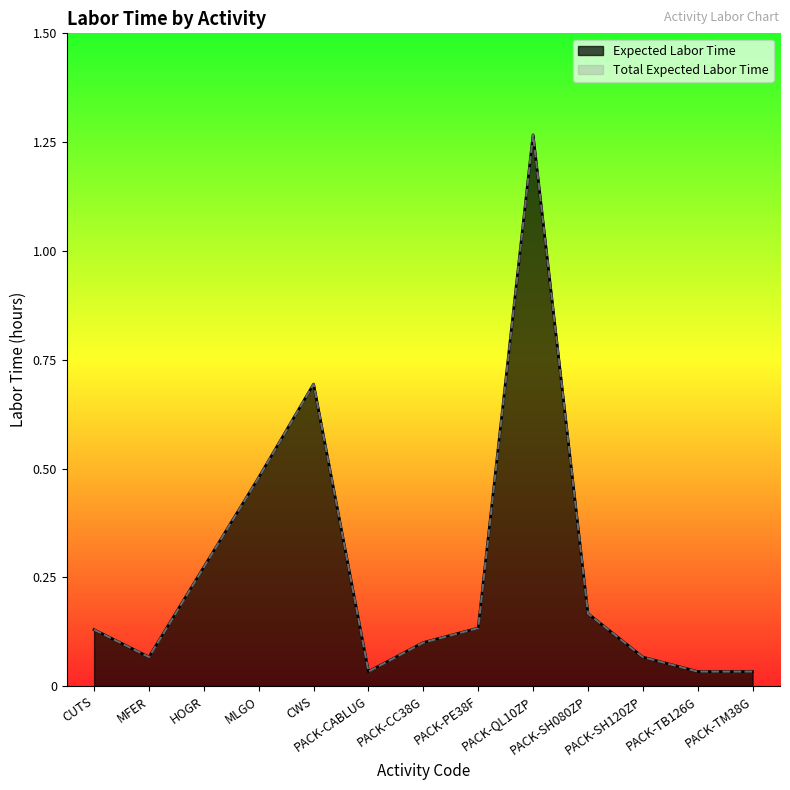

Does the chart display data point markers on the line(s)?

No